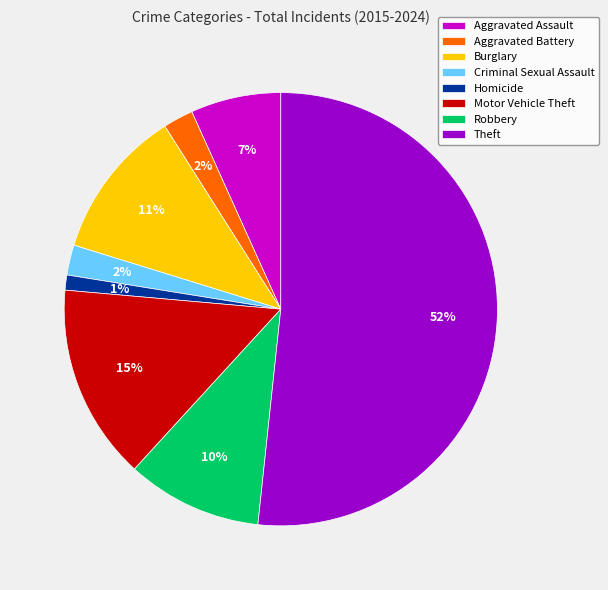

To the nearest percent, what percentage of the pie is Homicide?

1%